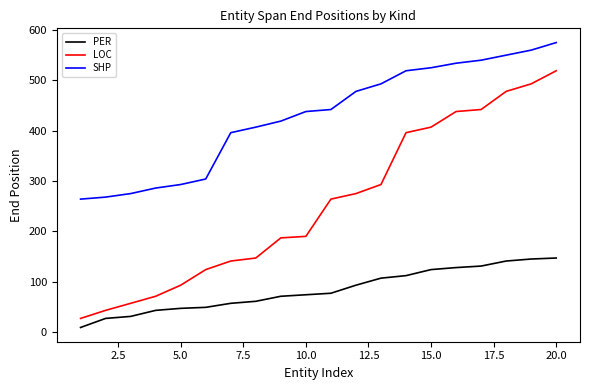

True or false: PER and LOC cross at least once.

False